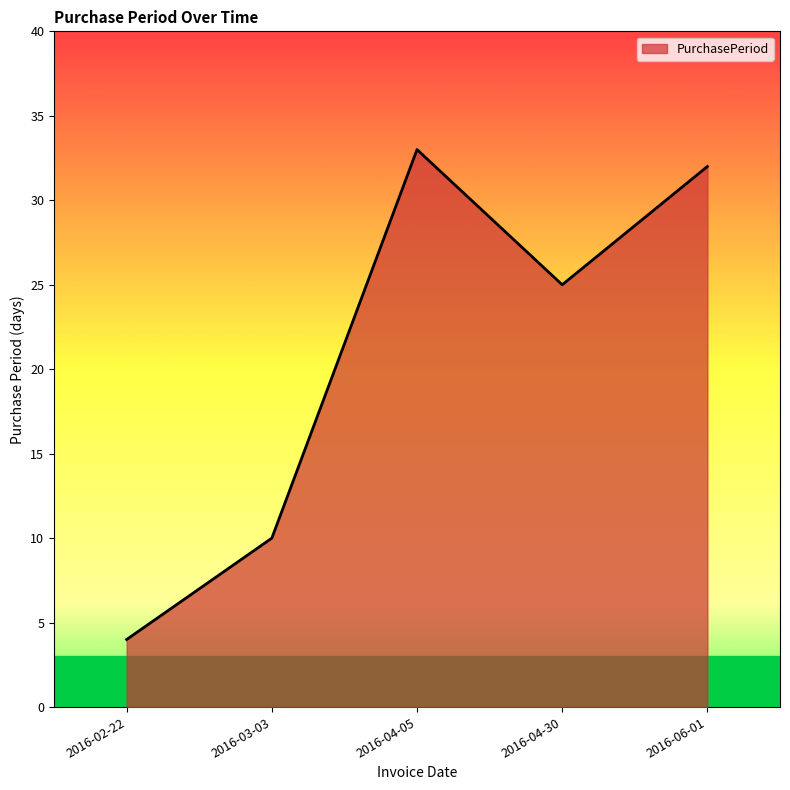

What position from the left is 2016-02-22?

1